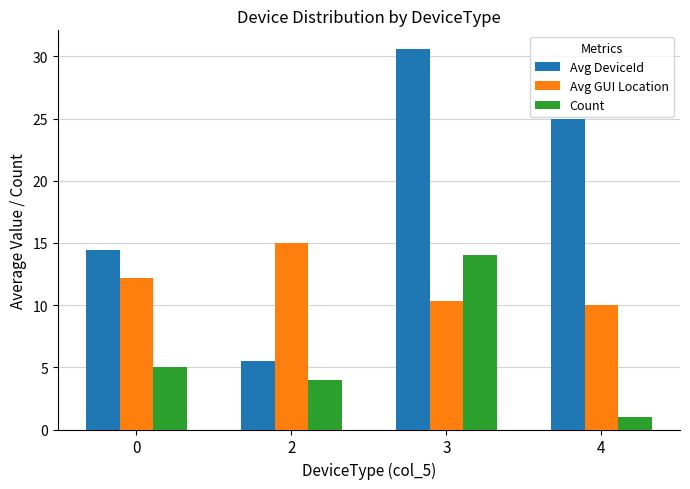

How many values in the Avg DeviceId series are below 25?

2